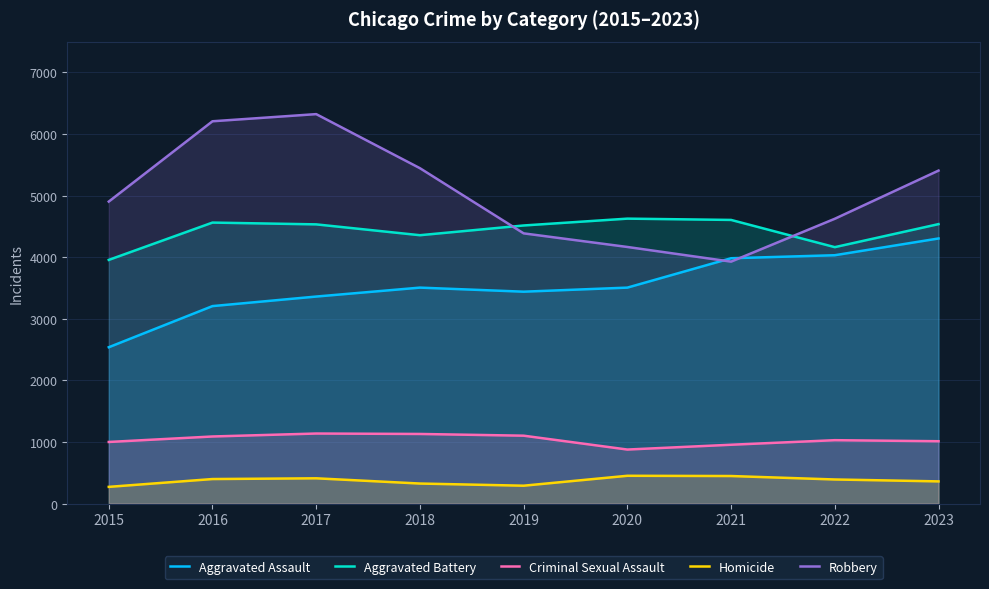

What is the value of the Homicide point at the 9th from the left?

360